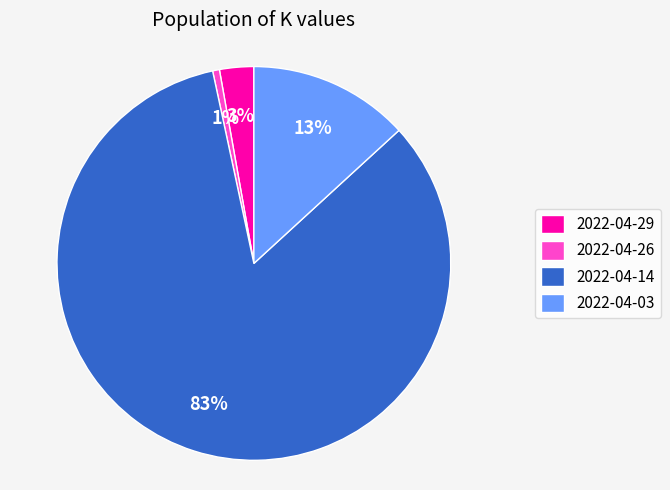

Do 2022-04-03 and 2022-04-26 together represent more than half of the pie?

No